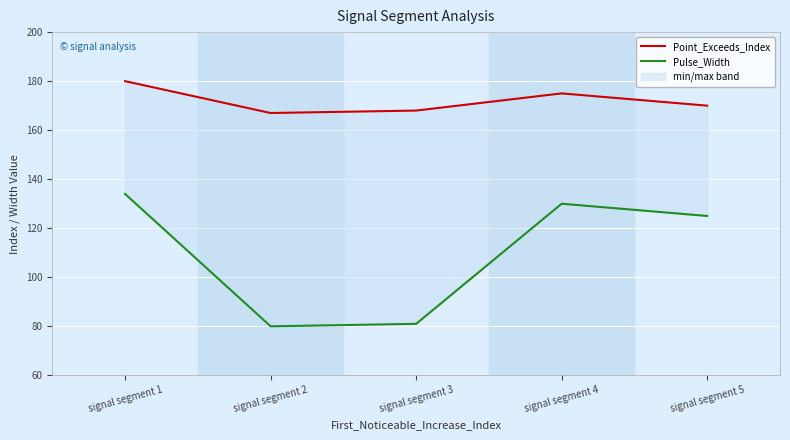

The Point_Exceeds_Index series shows 258 at signal segment 4. True or false?

False